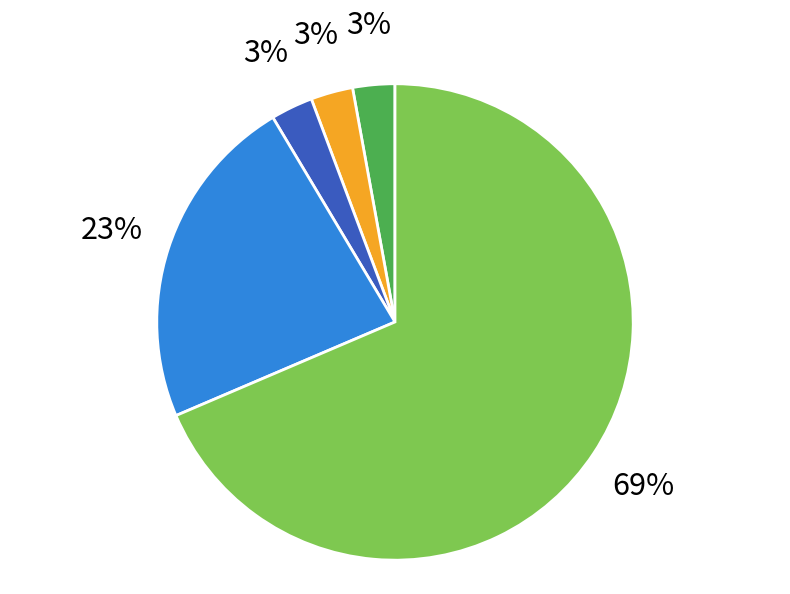

To the nearest percent, what is the average slice percentage?

20%